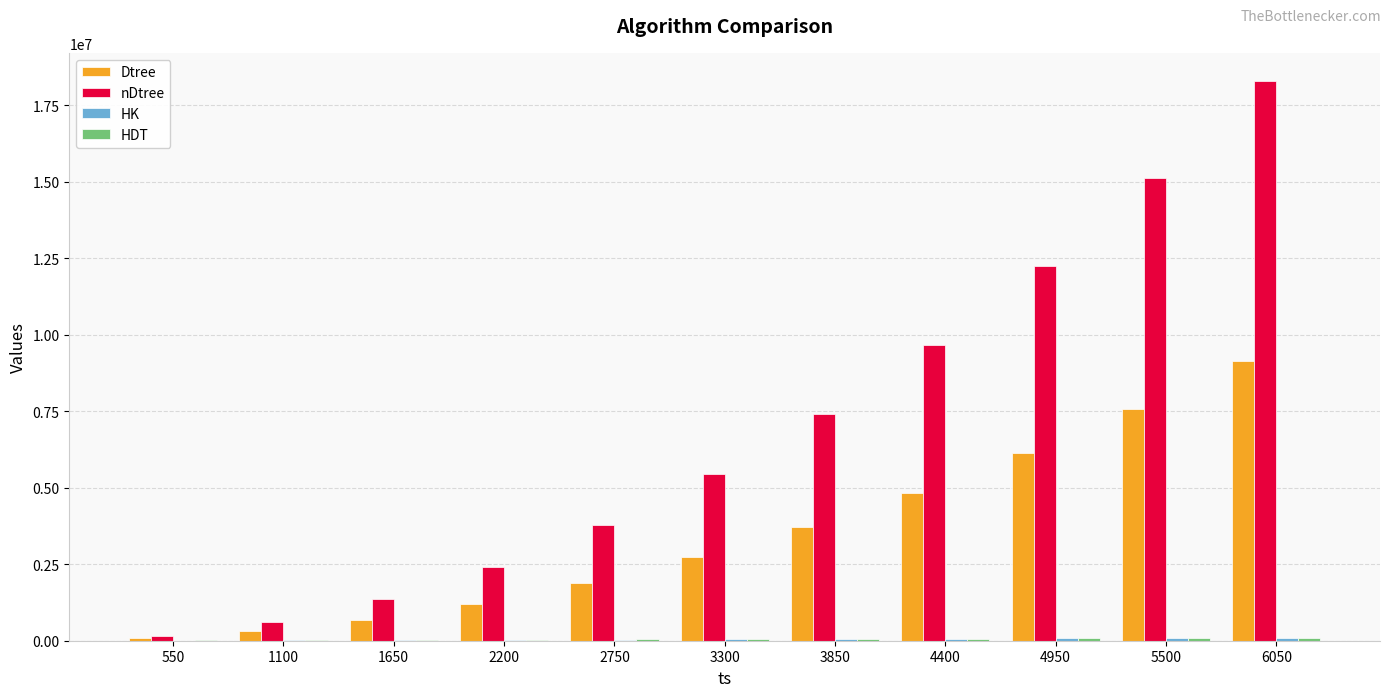

The value of Dtree at 5500 is 4718049. True or false?

False